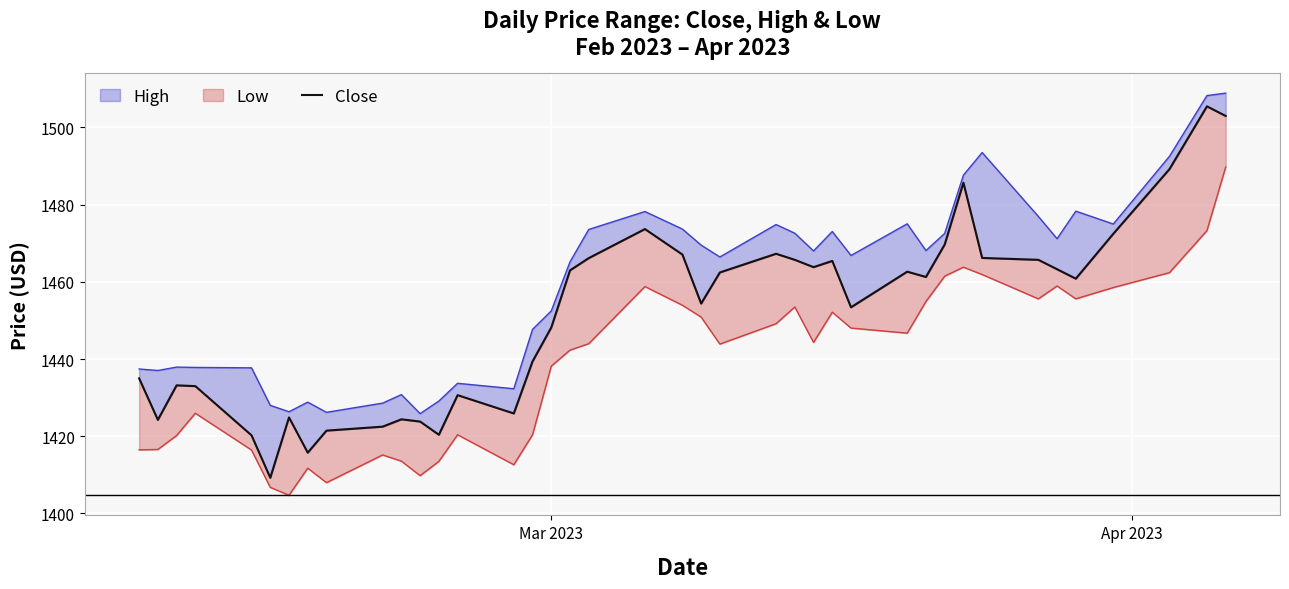

What is the average value?

1451.5